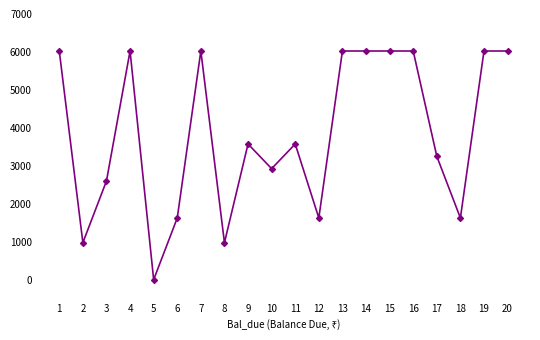

What is the ratio of the value at 20 to the value at 18?

3.7